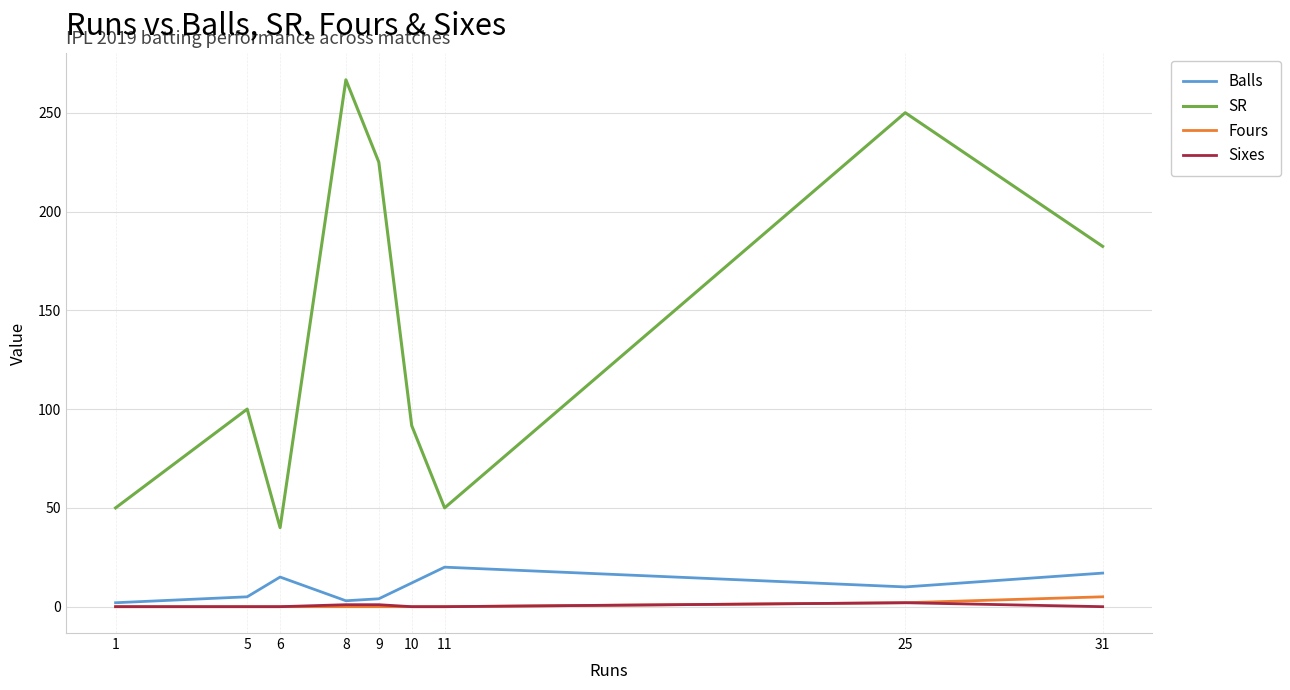

Which series changed the most between 9 and 25?

SR